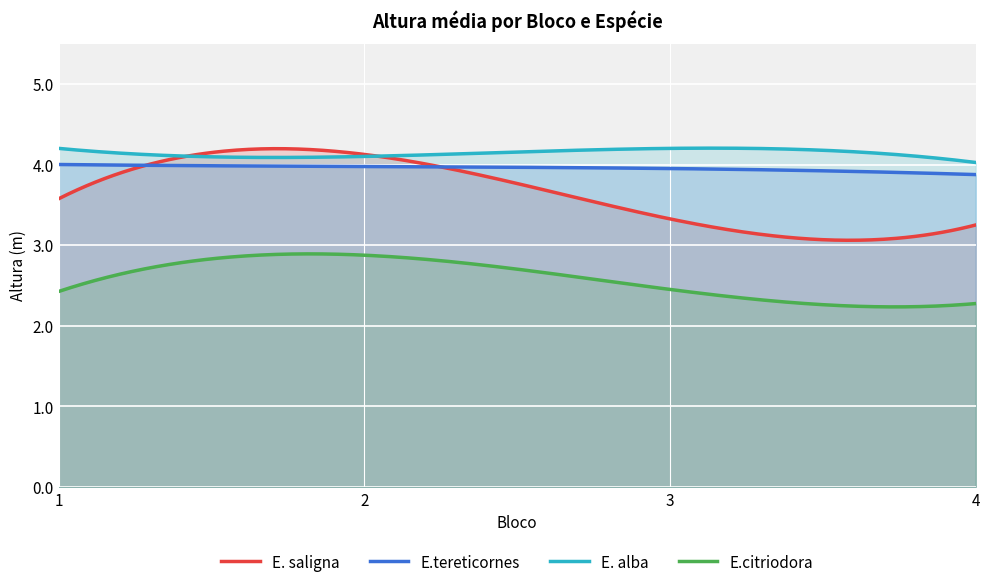

How many intersections are there between E.tereticornes and E. saligna?

2